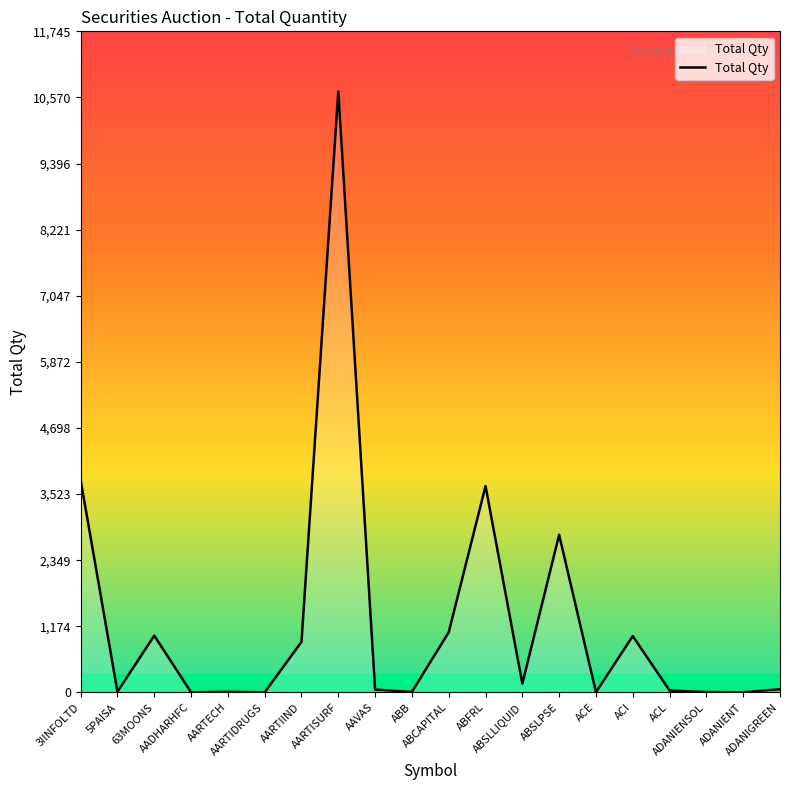

At which category does the chart reach its minimum across all series?

AADHARHFC